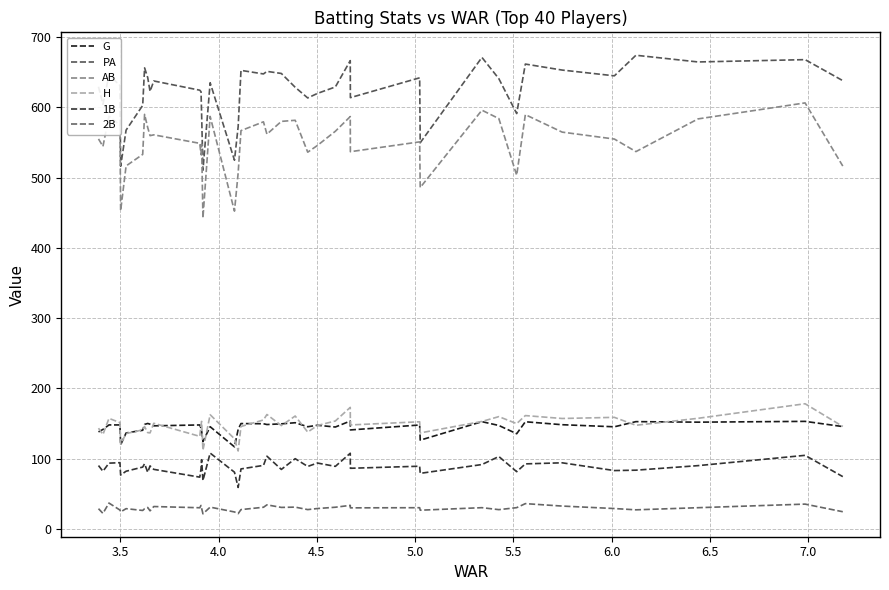

Count the number of categories in the chart.

40